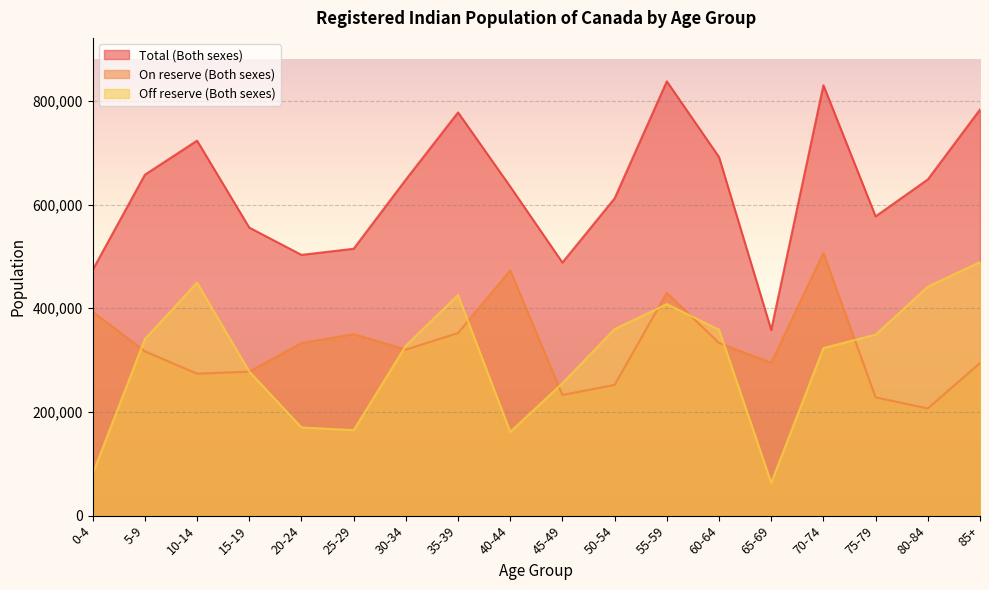

List the labels in order of Total (Both sexes) value, smallest first.

65-69, 0-4, 45-49, 20-24, 25-29, 15-19, 75-79, 50-54, 40-44, 30-34, 80-84, 5-9, 60-64, 10-14, 35-39, 85+, 70-74, 55-59